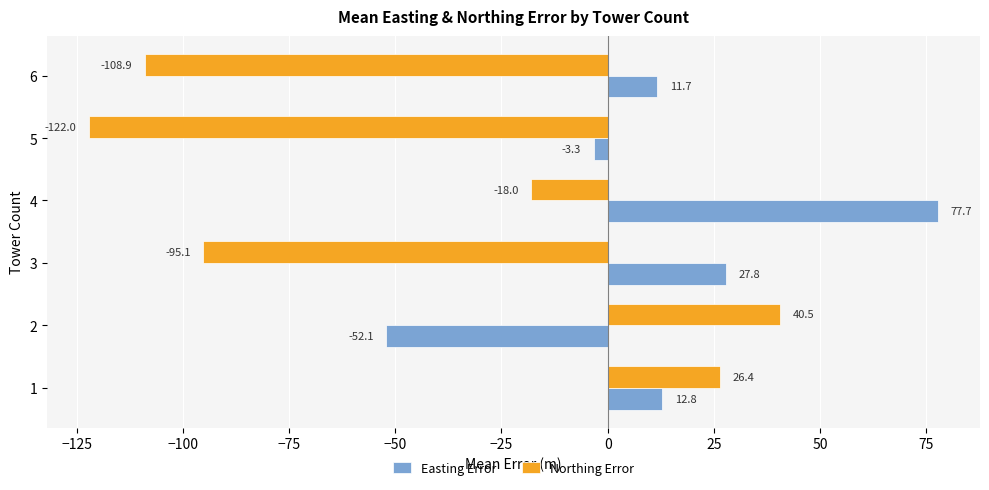

Rank the series by their maximum value, from highest to lowest.

Easting Error, Northing Error